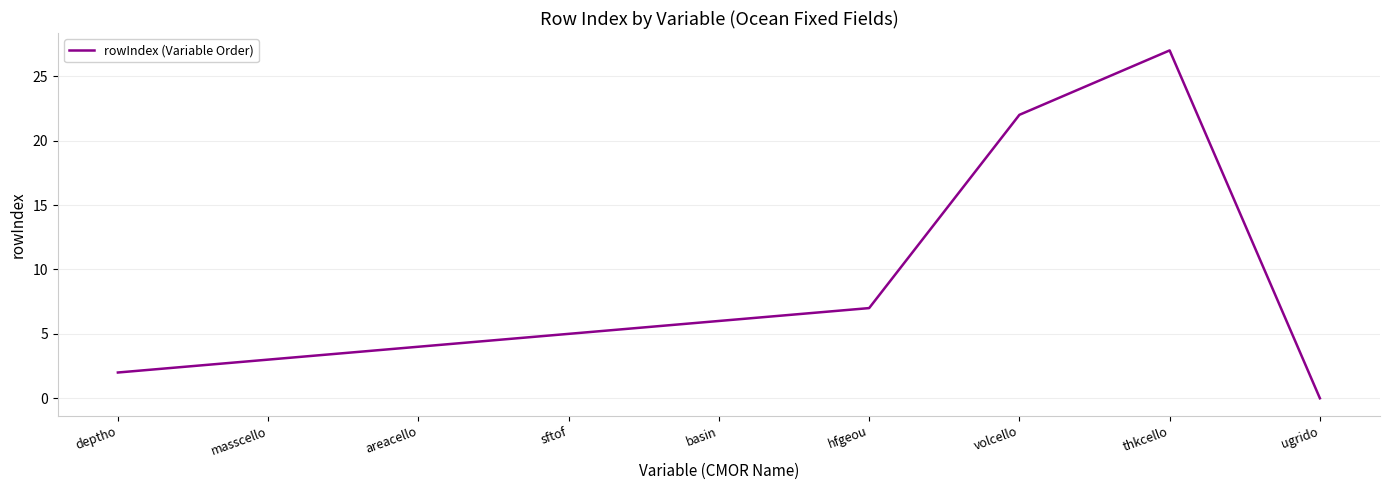

What position from the right is ugrido?

1